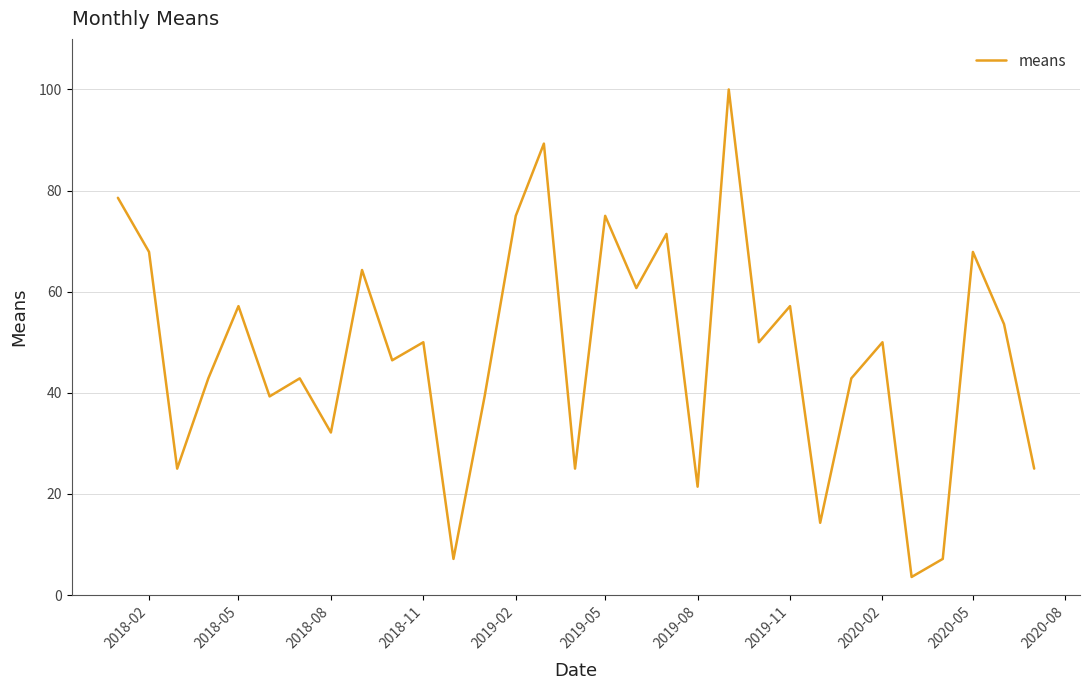

Does the chart have visible grid lines?

Yes